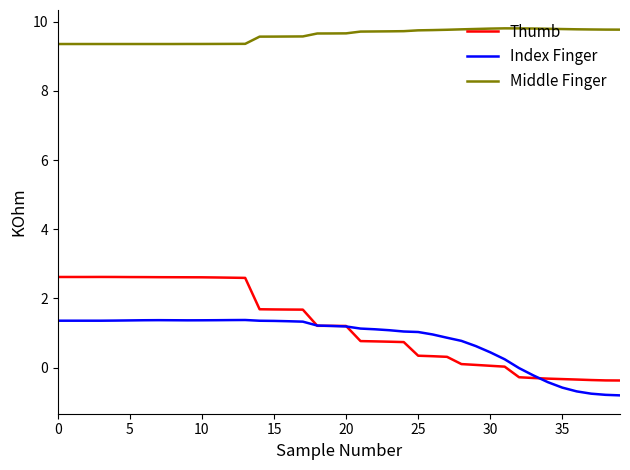

Which series has the widest spread of values?

Thumb